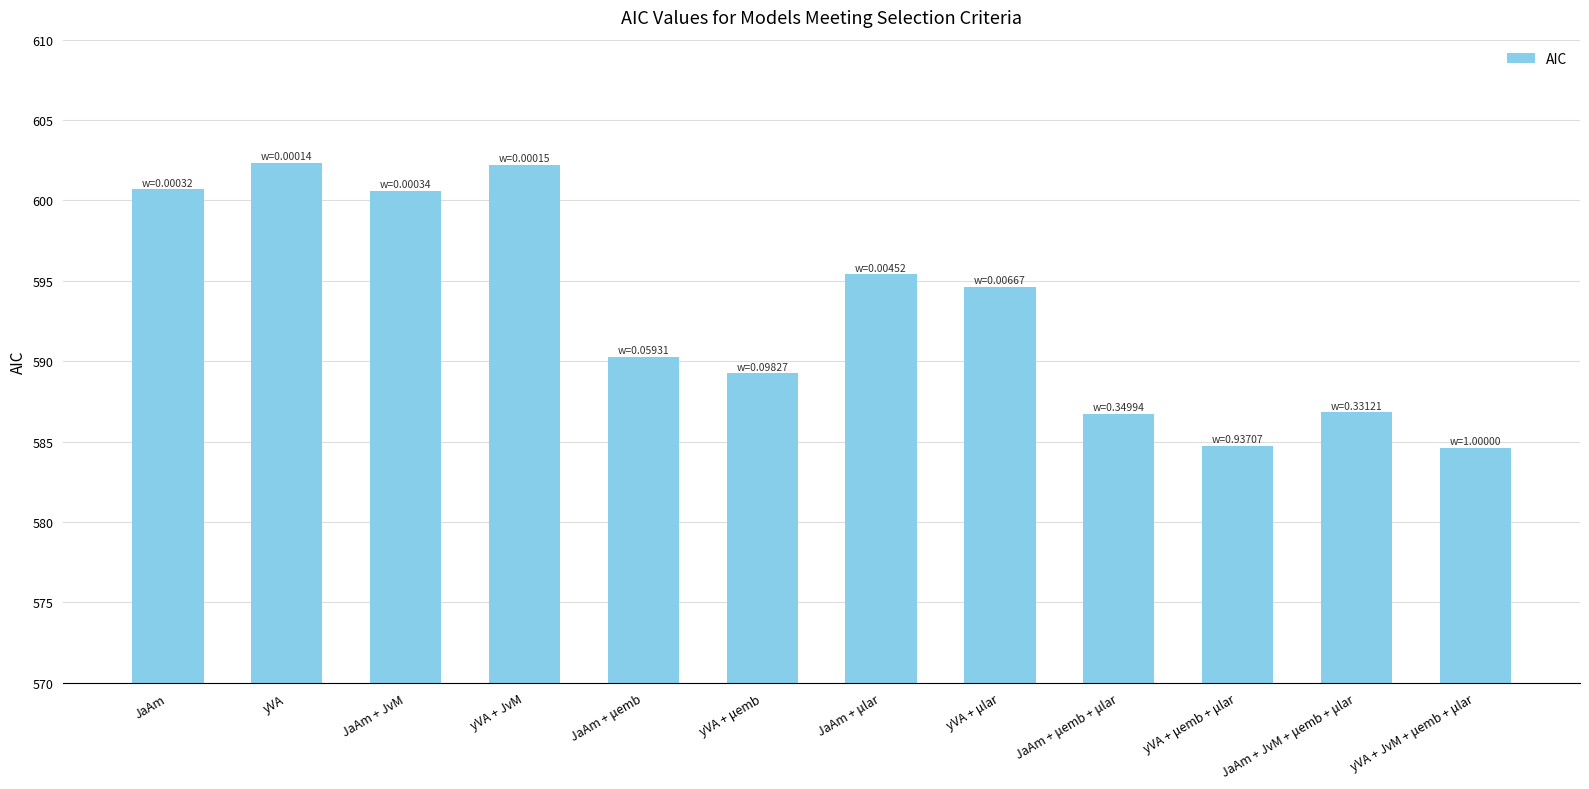

The chart shows a value of 901.1 at JaAm + JvM + μemb + μlar. True or false?

False